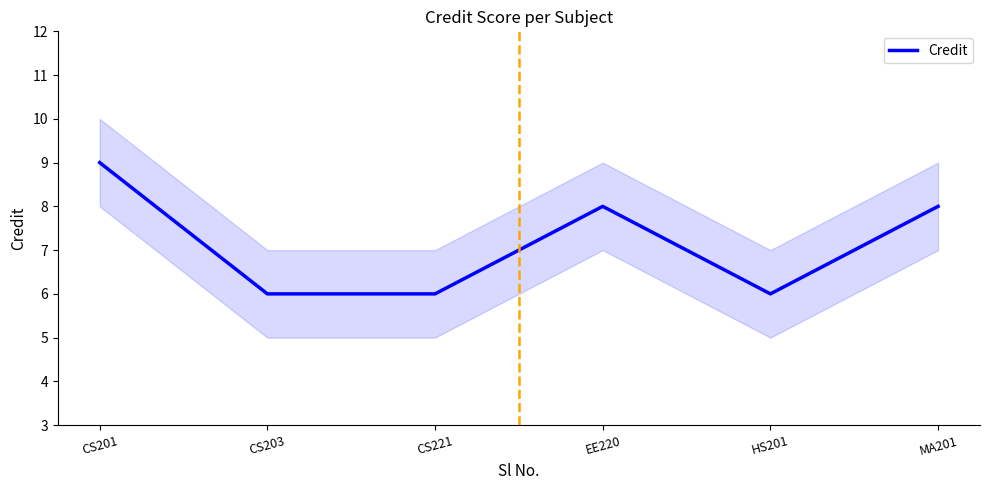

How many lines are shown in the chart?

1